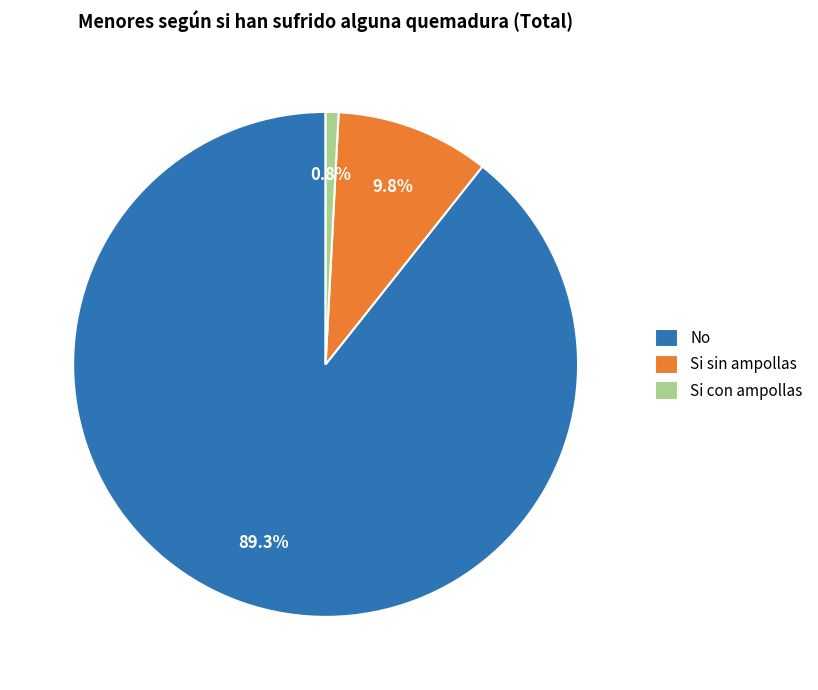

Which category has the smallest portion of the pie?

Si con ampollas